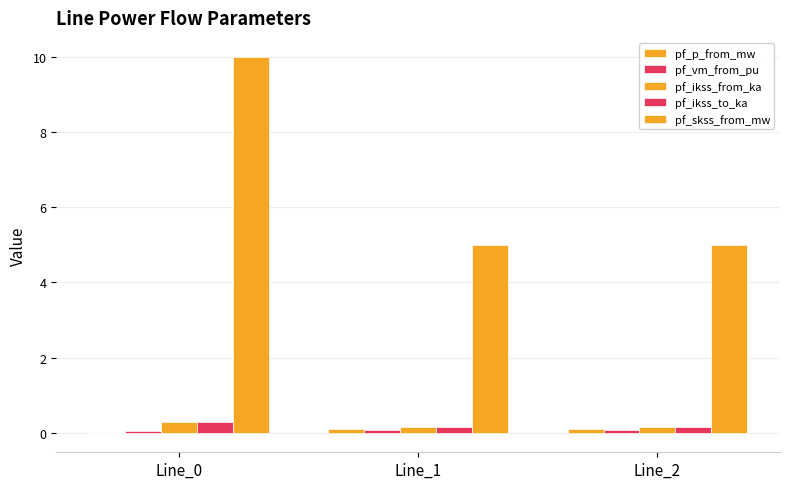

How many data points does each series have?

3